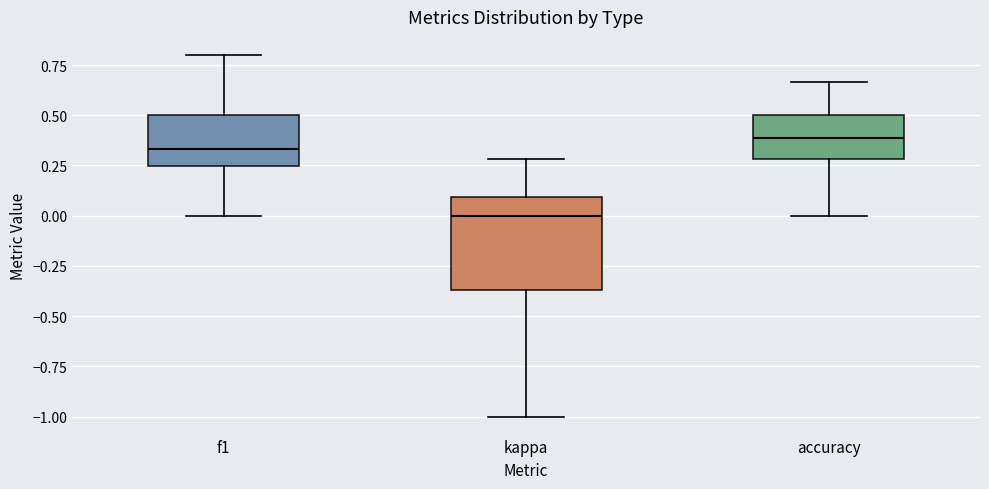

Which box is the tallest, from its lower edge to its upper edge?

kappa